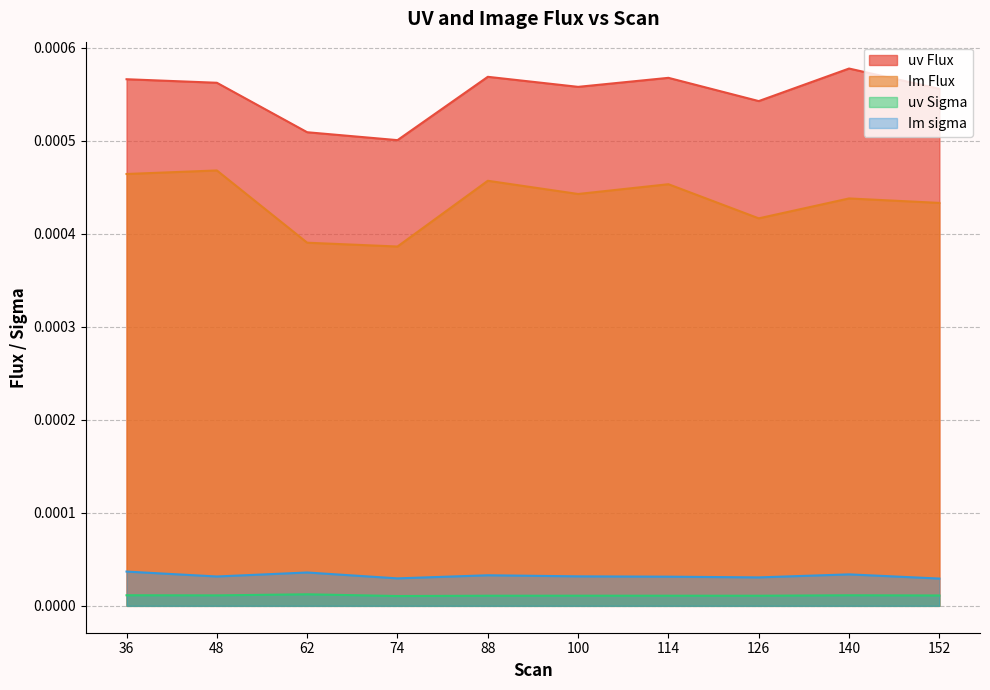

Where is the first local minimum for uv Sigma?

48